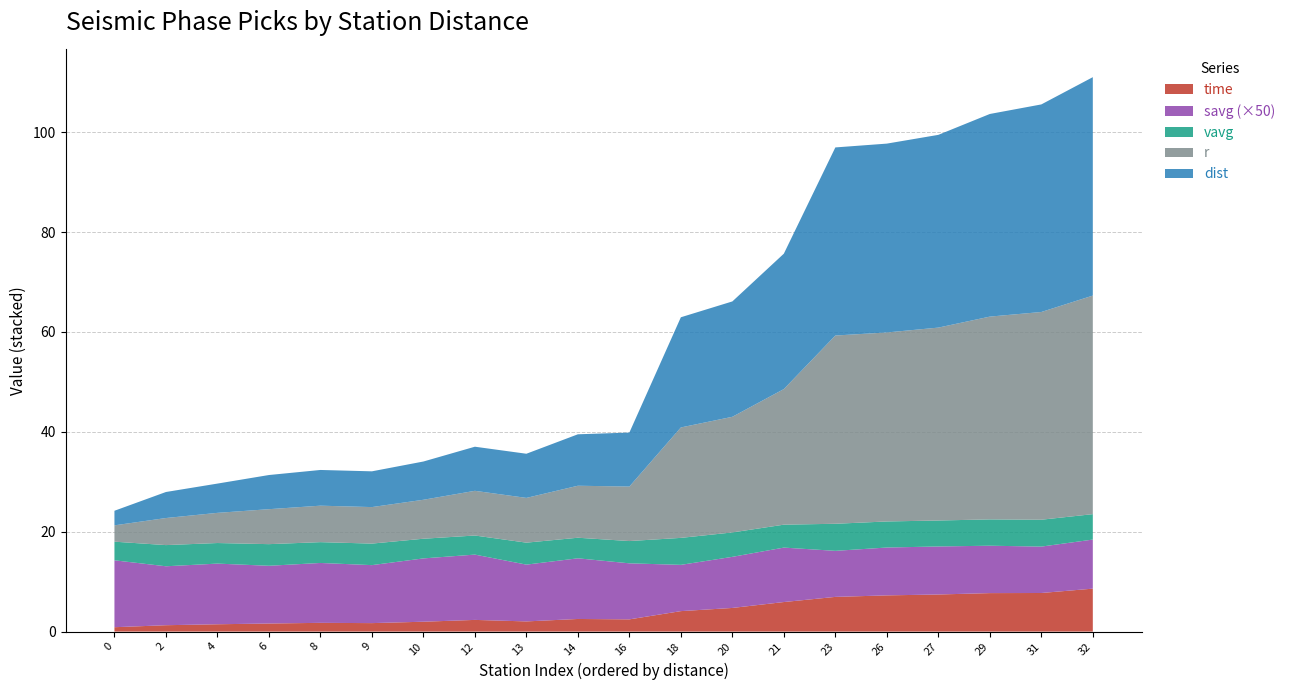

Reading left to right, transcribe all the data shown in this chart.

dist: 2.9	5.2	5.9	6.8	7.2	7.2	7.7	8.8	8.8	10.3	10.8	22.1	23.1	27.1	37.7	37.8	38.6	40.6	41.6	43.7
r: 3.3	5.4	6.0	7.0	7.3	7.3	7.8	8.9	9.0	10.4	10.9	22.1	23.1	27.1	37.7	37.8	38.6	40.6	41.6	43.8
time: 0.9	1.3	1.5	1.6	1.8	1.7	2.0	2.3	2.0	2.5	2.4	4.1	4.7	5.9	6.9	7.3	7.4	7.7	7.7	8.6
savg: 0.3	0.2	0.2	0.2	0.2	0.2	0.3	0.3	0.2	0.2	0.2	0.2	0.2	0.2	0.2	0.2	0.2	0.2	0.2	0.2
vavg: 3.7	4.2	4.1	4.3	4.2	4.3	3.9	3.8	4.4	4.1	4.5	5.4	4.9	4.6	5.4	5.2	5.2	5.3	5.4	5.1